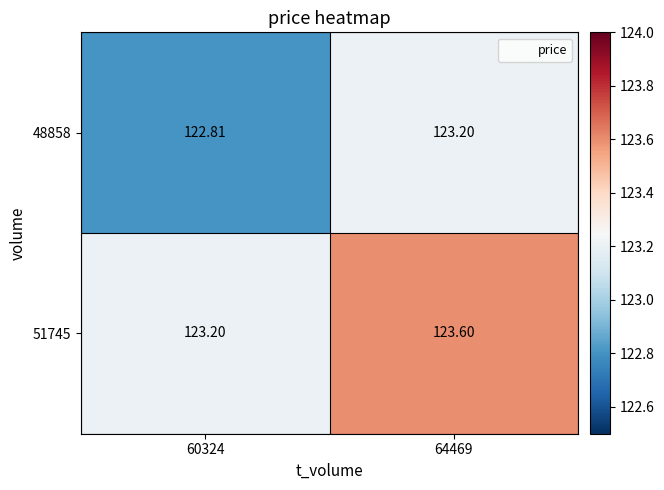

What is the spread (max minus min) of values at 60324?

0.4